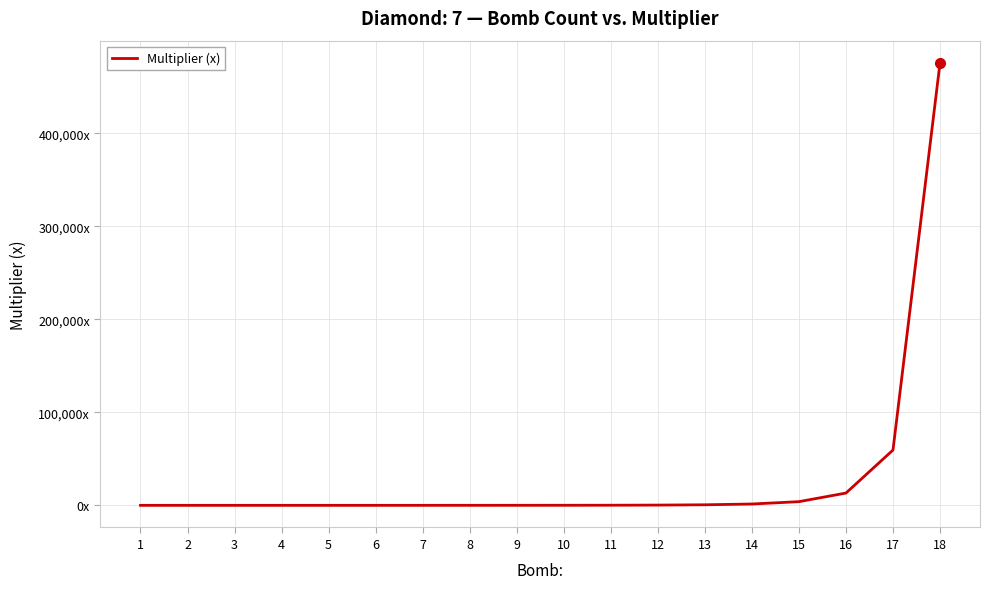

Does the chart display data point markers on the line(s)?

No